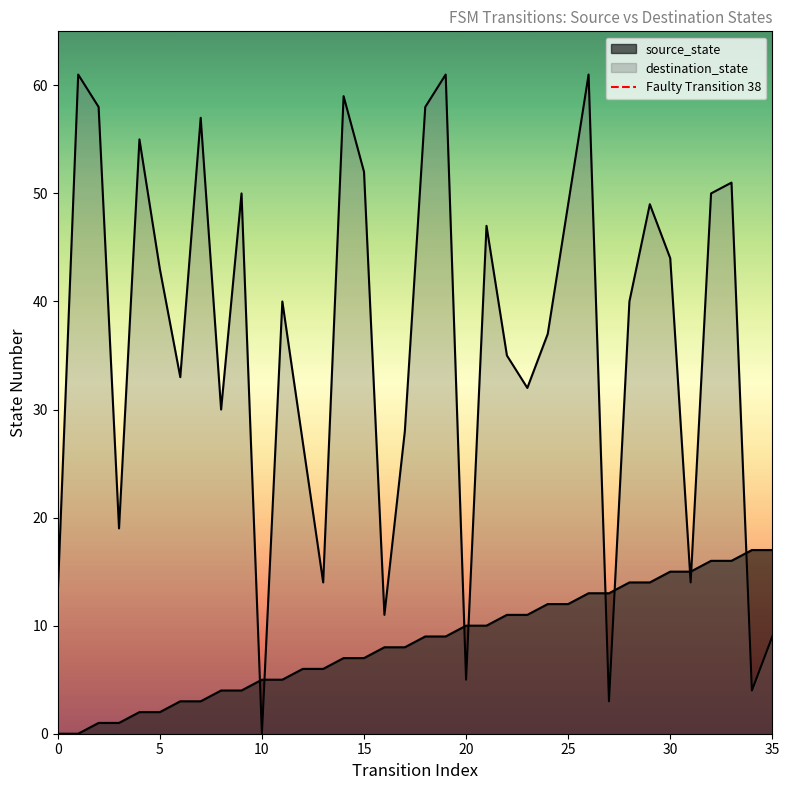

What is the difference between the maximum and minimum values in the destination_state series?

61